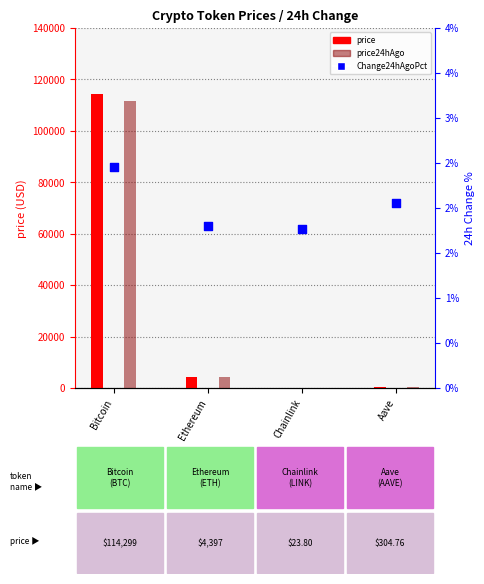

Which series reaches the maximum Y coordinate?

price